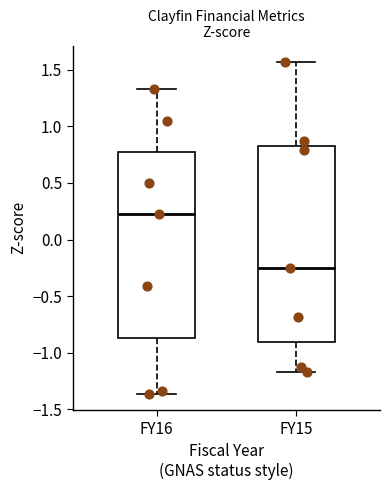

Which box is the tallest, from its lower edge to its upper edge?

FY15